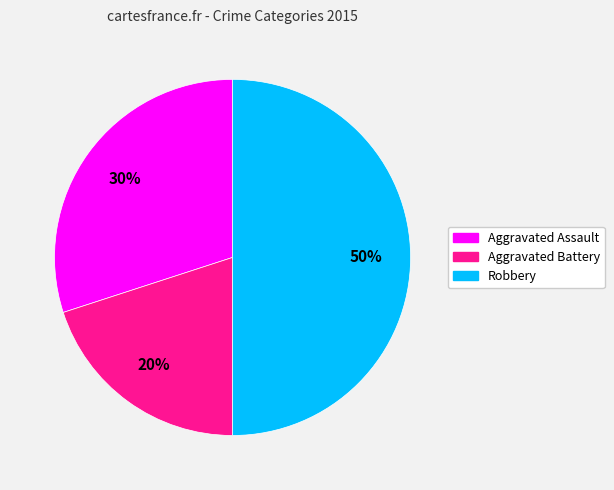

The Aggravated Assault slice represents 25% of the pie. True or false?

False